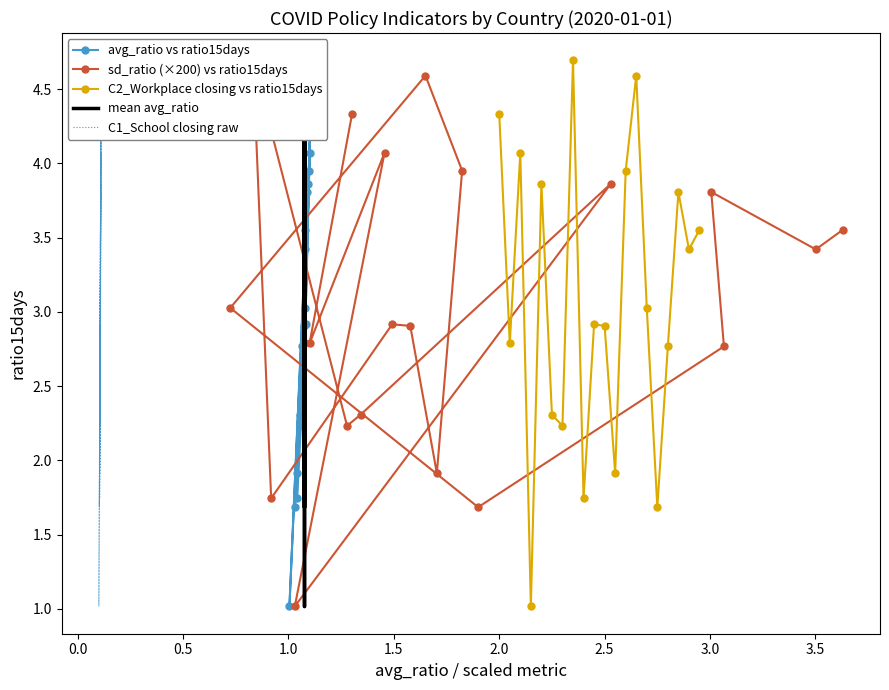

True or false: avg_ratio vs ratio15days and C2_Workplace closing vs ratio15days cross at least once.

False